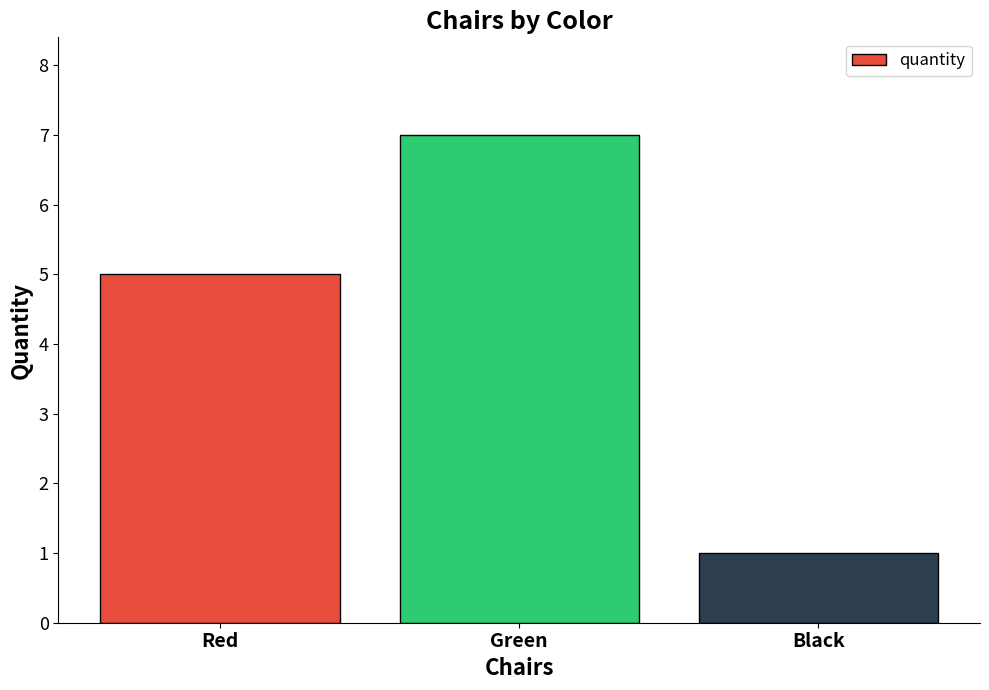

Reading left to right, list all the values displayed in this chart.

5	7	1